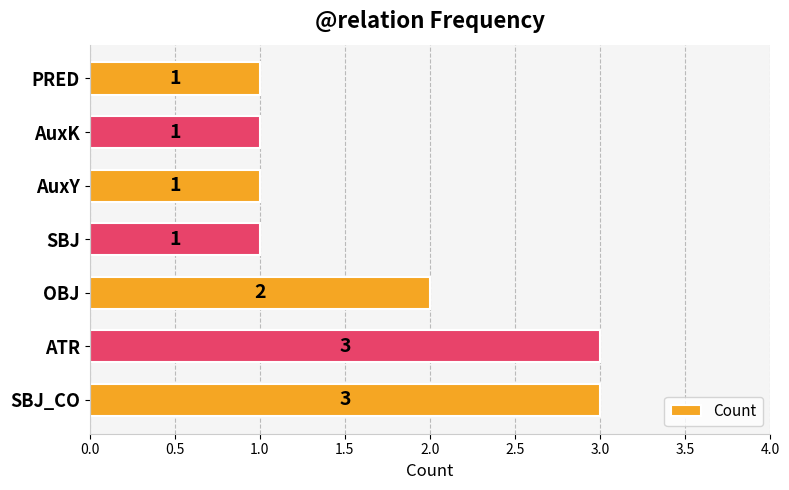

What is the difference between the second highest and minimum values?

2